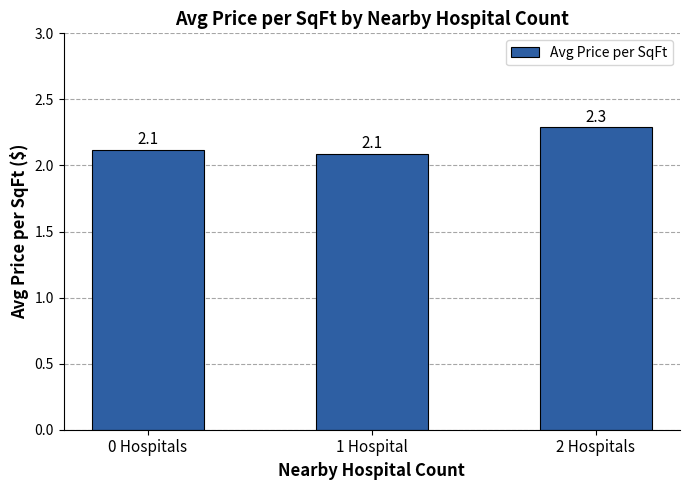

At which category does the chart reach its peak across all series?

2 Hospitals